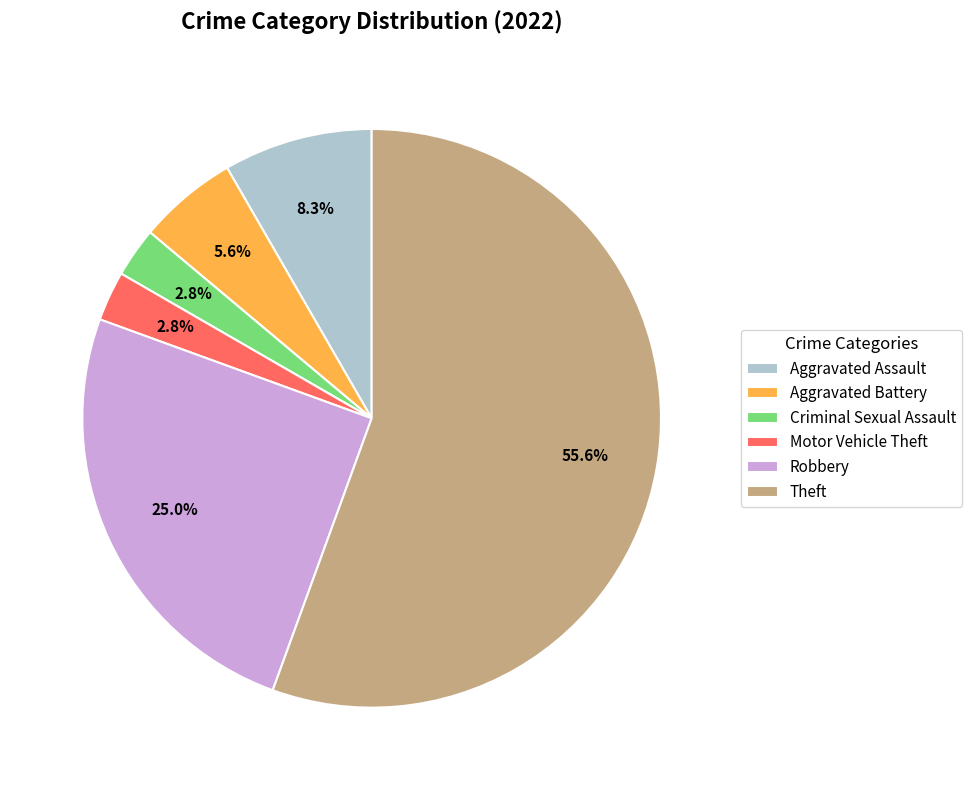

Is there a majority slice in this chart?

Yes